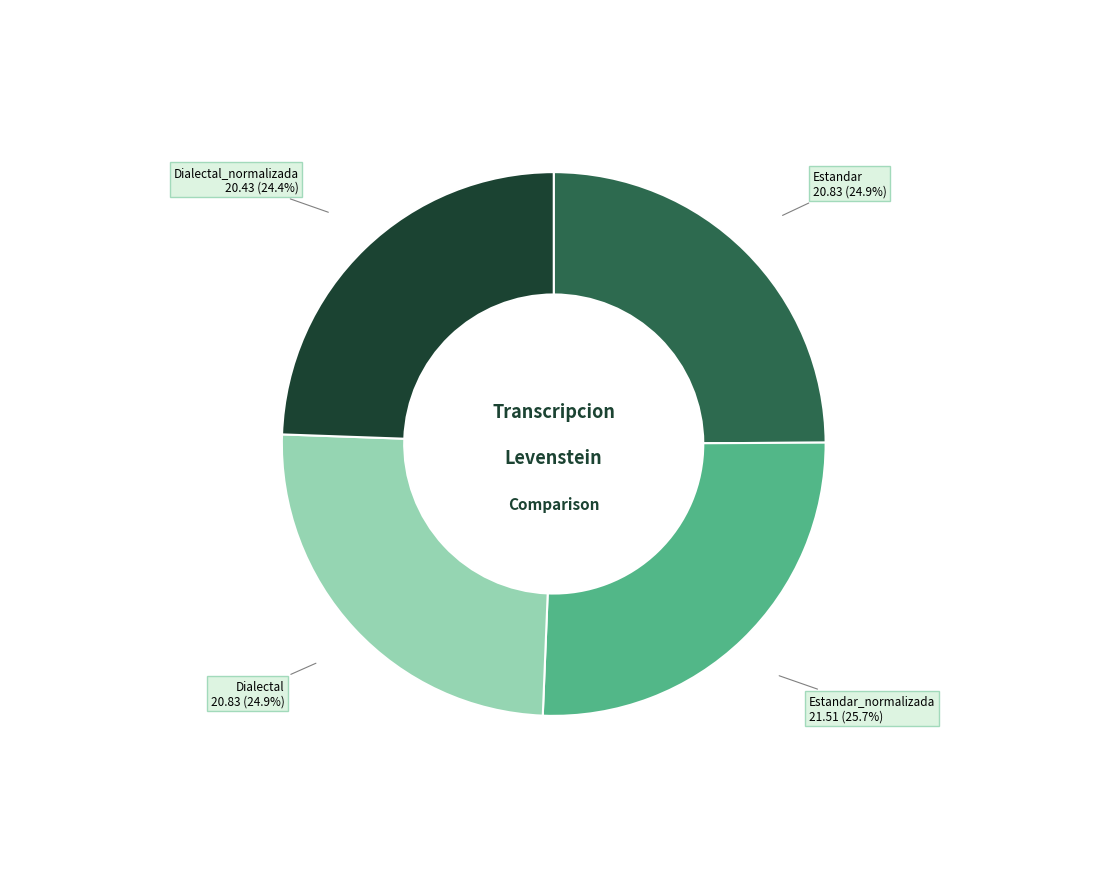

Does Estandar_normalizada represent more than half of the total?

No